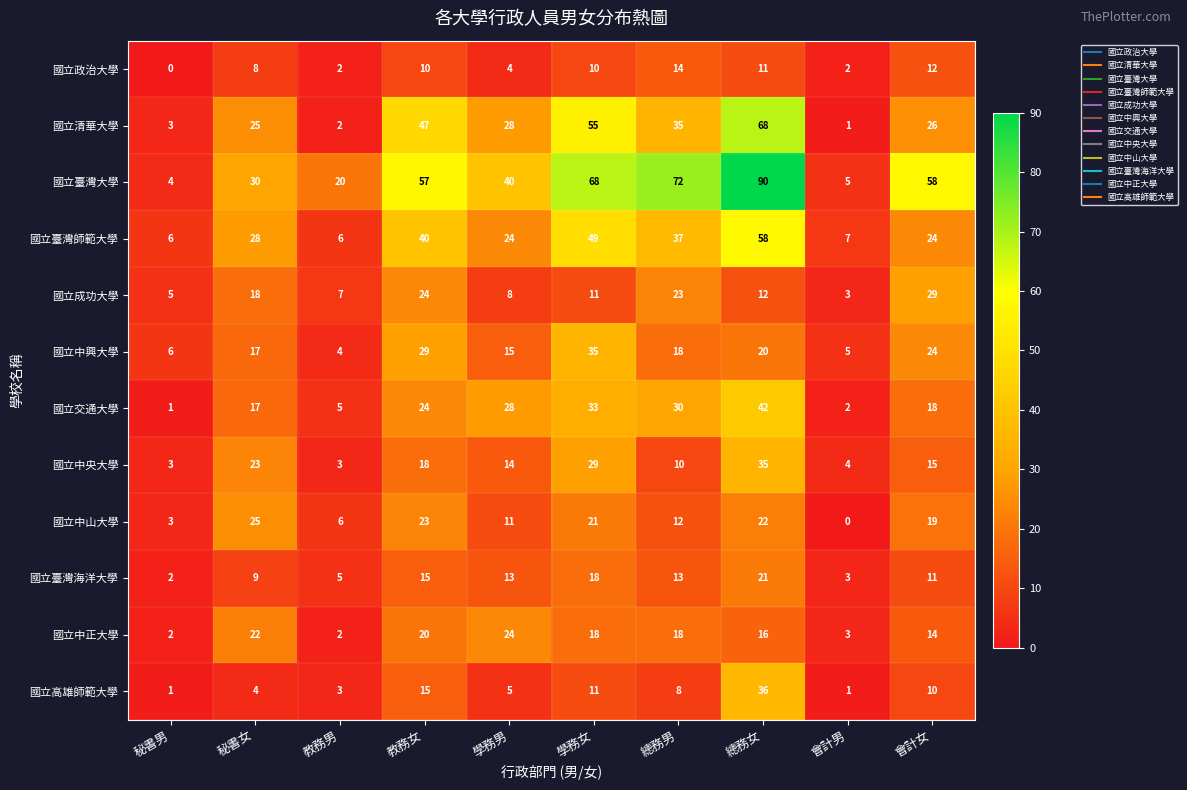

What is the difference between the maximum and second lowest values in the 國立臺灣海洋大學 series?

18